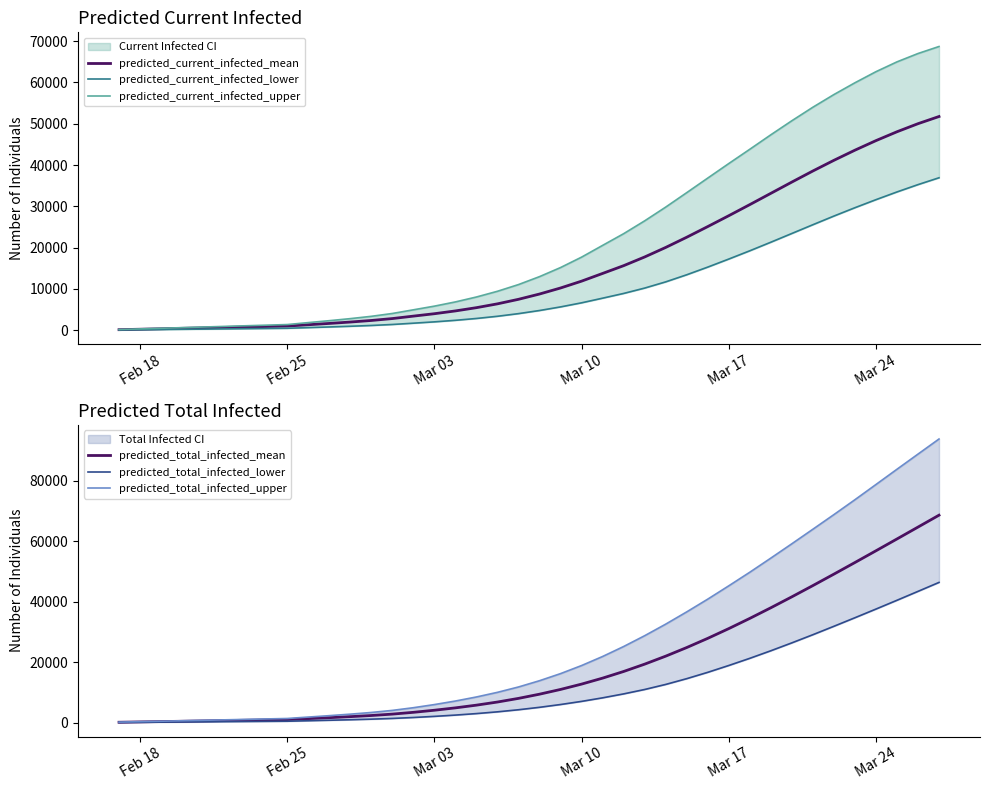

Is it true that predicted_total_infected_lower equals 32645 at Mar 17?

False